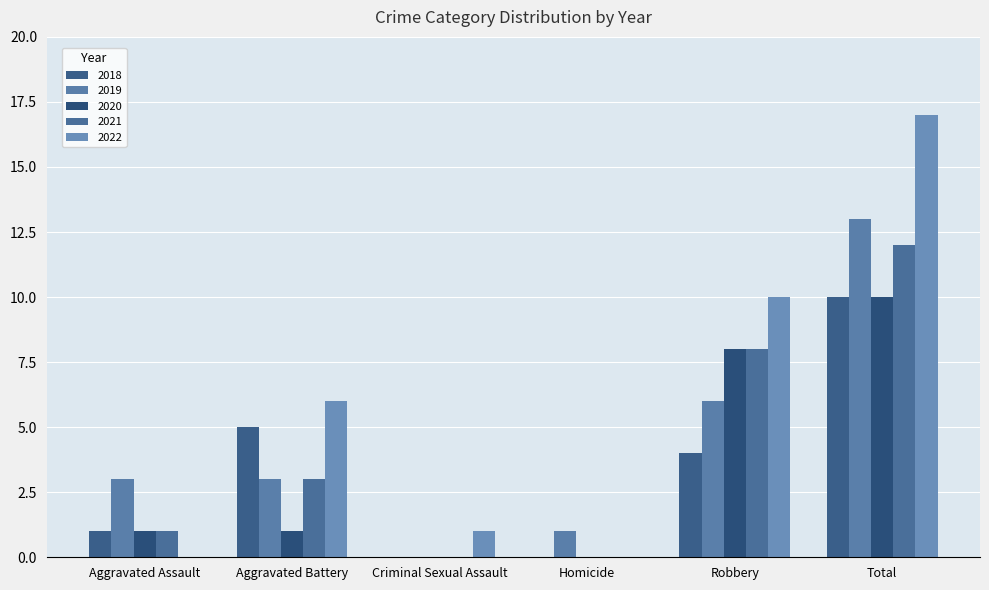

At which category is the sum across all series the highest?

Total